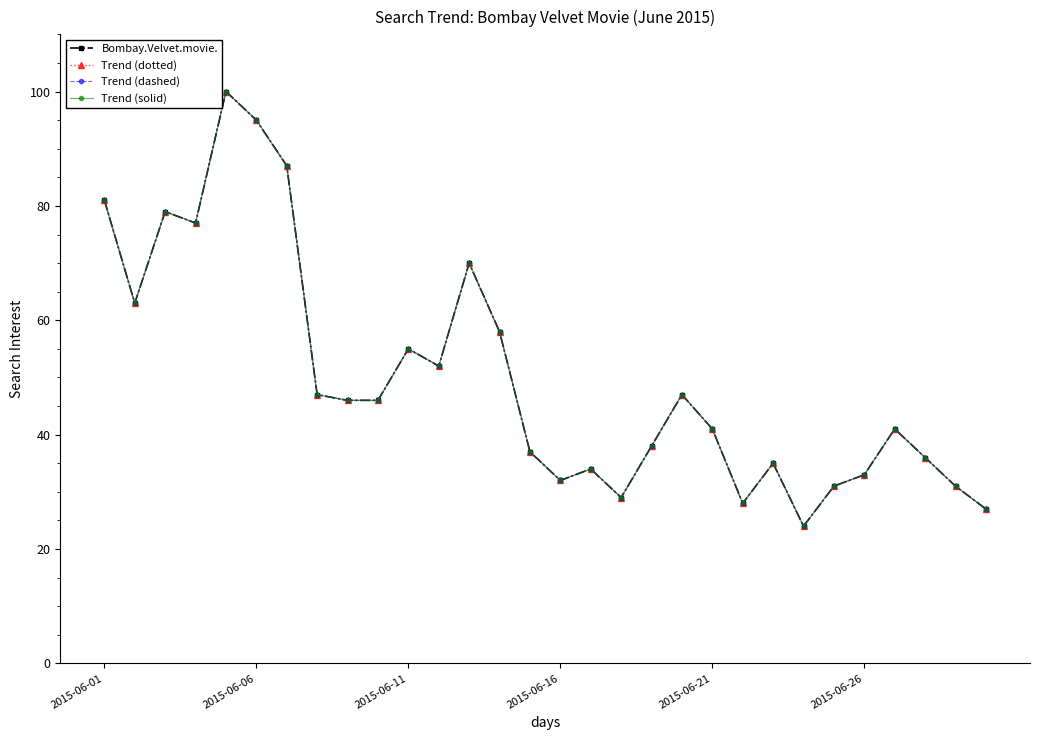

Where does the Trend (dotted) series first go above 46?

2015-06-01